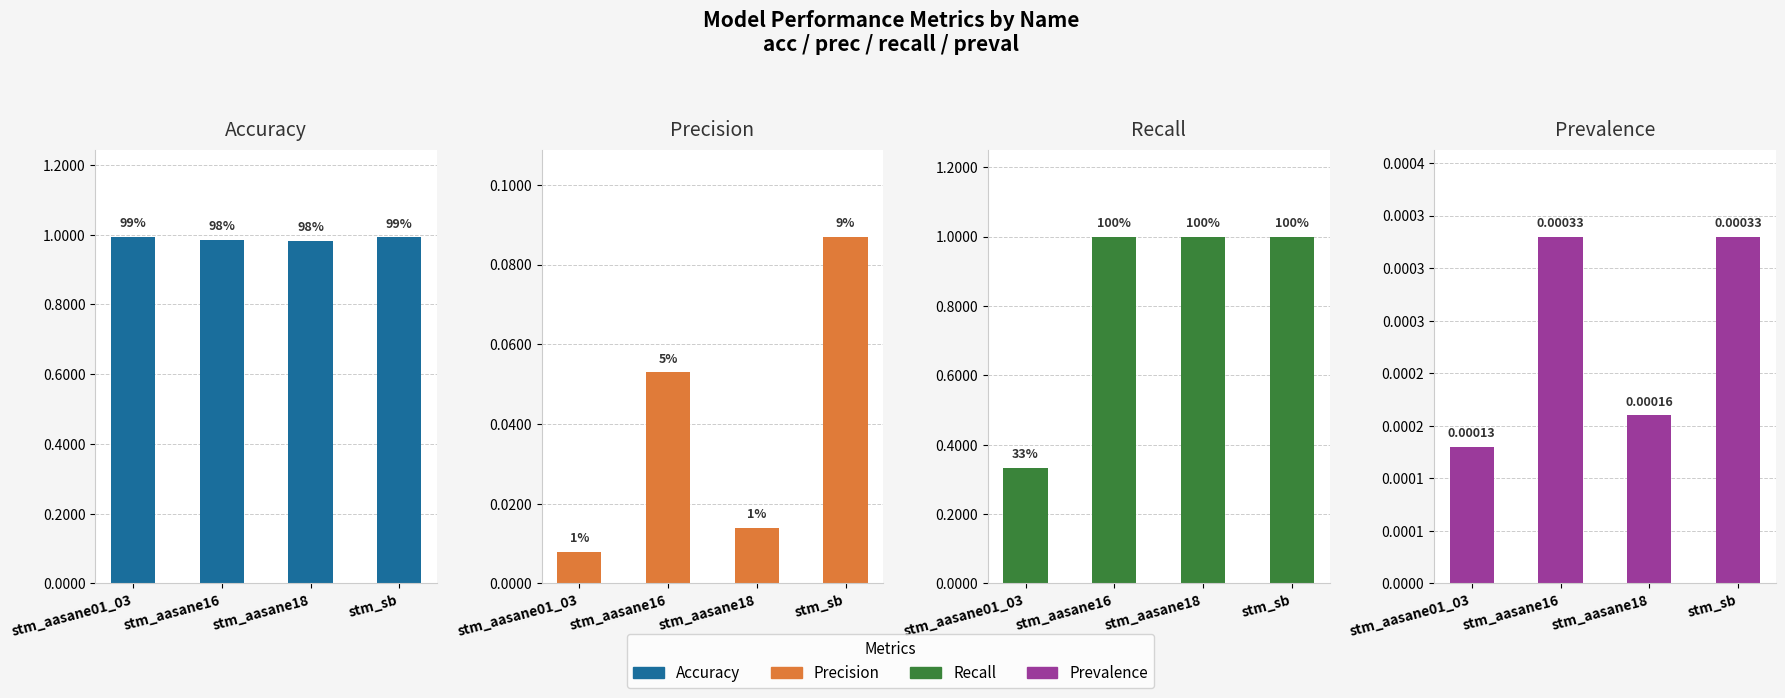

Between stm_aasane01_03 and stm_aasane18, which series saw the biggest shift?

recall